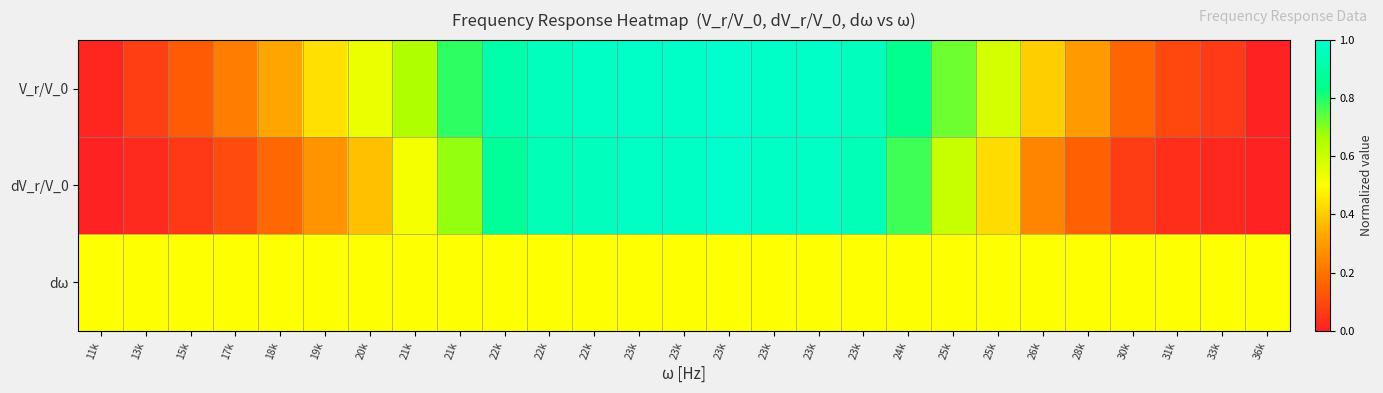

Reading left to right, transcribe all the data shown in this chart.

V_r/V_0: 11k=0.0	13k=0.1	15k=0.1	17k=0.2	18k=0.3	19k=0.4	20k=0.5	21k=0.7	21k=0.8	22k=0.9	22k=1.0	22k=1.0	23k=1.0	23k=1.0	23k=1.0	23k=1.0	23k=1.0	23k=1.0	24k=0.8	25k=0.7	25k=0.6	26k=0.4	28k=0.3	30k=0.2	31k=0.1	33k=0.1	36k=0.0
dV_r/V_0: 11k=0.0	13k=0.0	15k=0.1	17k=0.1	18k=0.2	19k=0.3	20k=0.4	21k=0.5	21k=0.7	22k=0.9	22k=0.9	22k=1.0	23k=1.0	23k=1.0	23k=1.0	23k=1.0	23k=1.0	23k=0.9	24k=0.8	25k=0.6	25k=0.4	26k=0.2	28k=0.2	30k=0.1	31k=0.0	33k=0.0	36k=0.0
dω: 11k=0.5	13k=0.5	15k=0.5	17k=0.5	18k=0.5	19k=0.5	20k=0.5	21k=0.5	21k=0.5	22k=0.5	22k=0.5	22k=0.5	23k=0.5	23k=0.5	23k=0.5	23k=0.5	23k=0.5	23k=0.5	24k=0.5	25k=0.5	25k=0.5	26k=0.5	28k=0.5	30k=0.5	31k=0.5	33k=0.5	36k=0.5